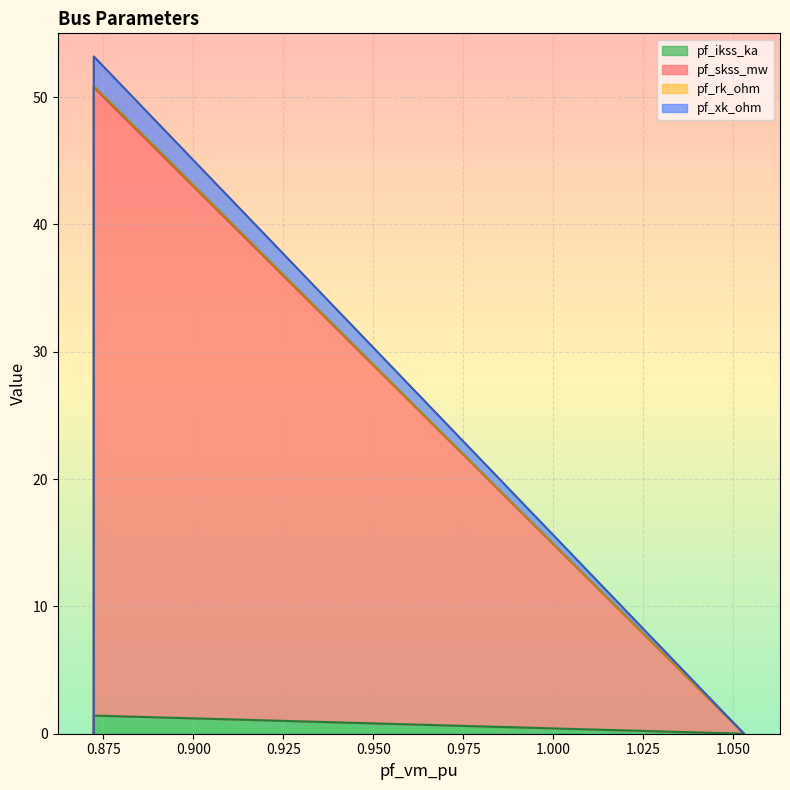

Which series has the largest range (max minus min)?

pf_skss_mw